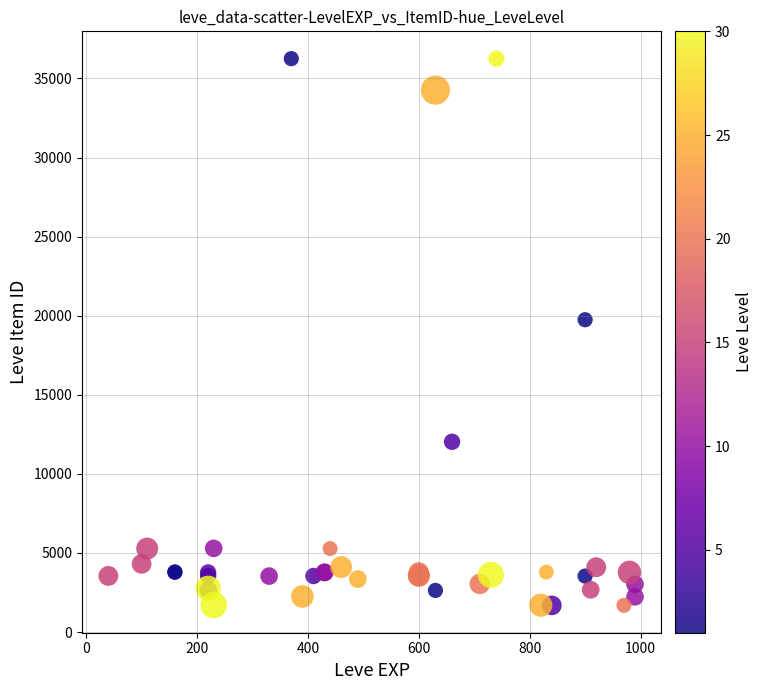

What Y value in the scatter plot is closest to 18967?

19744